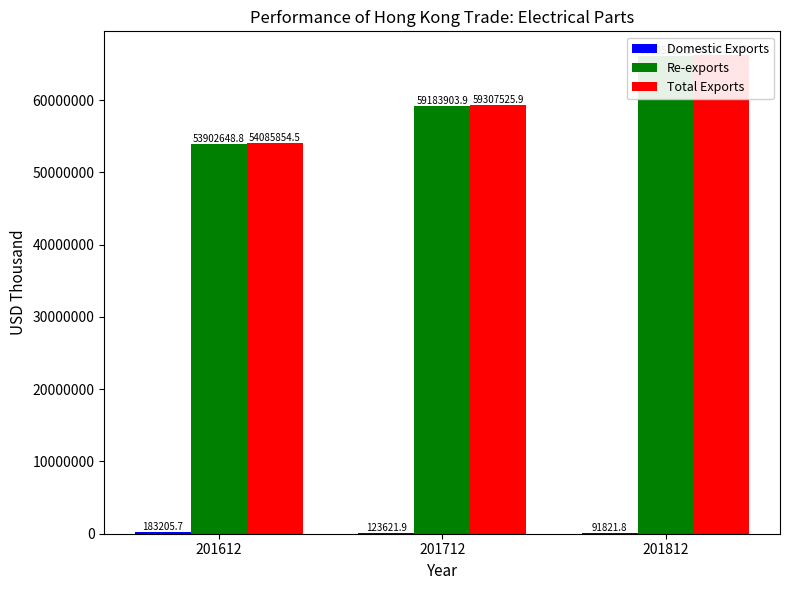

What is the lowest value of the Domestic Exports series?

91821.8